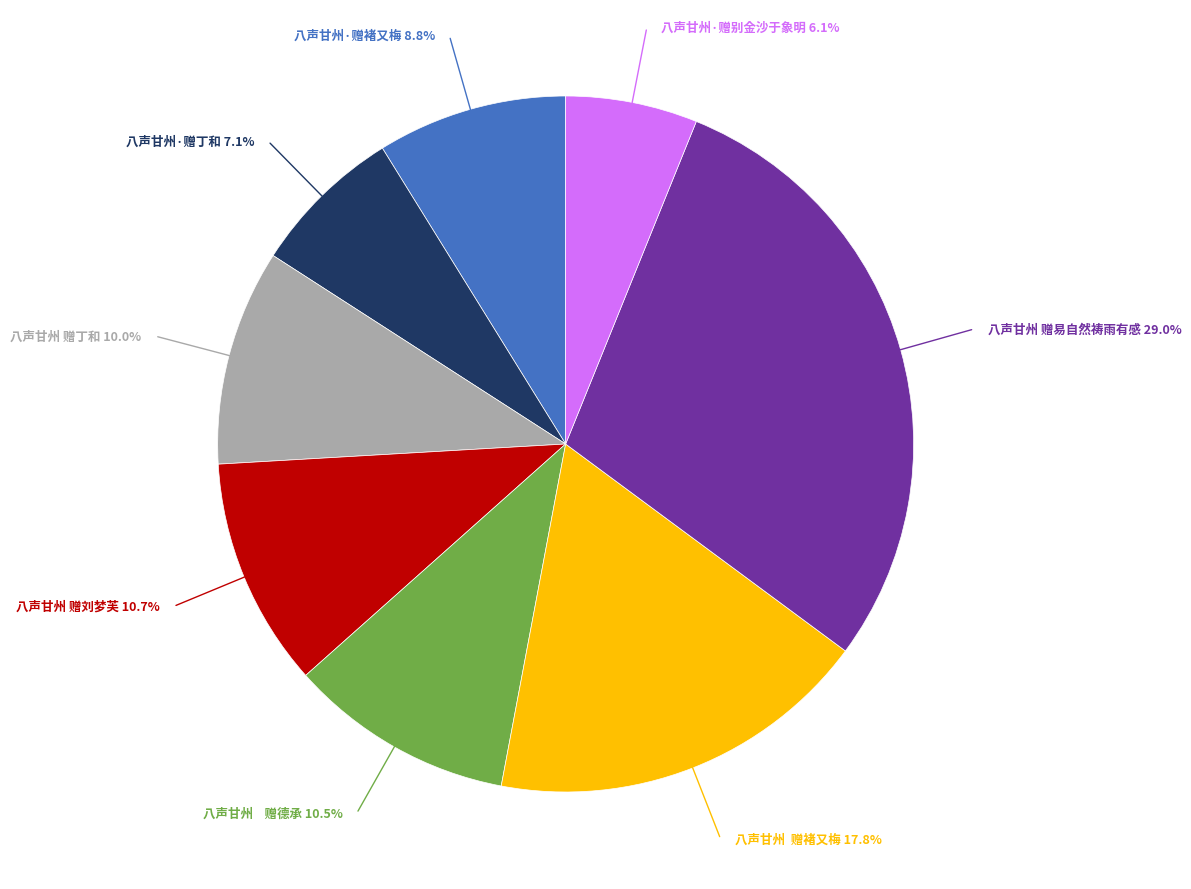

Is there any slice that represents more than half of the pie?

No